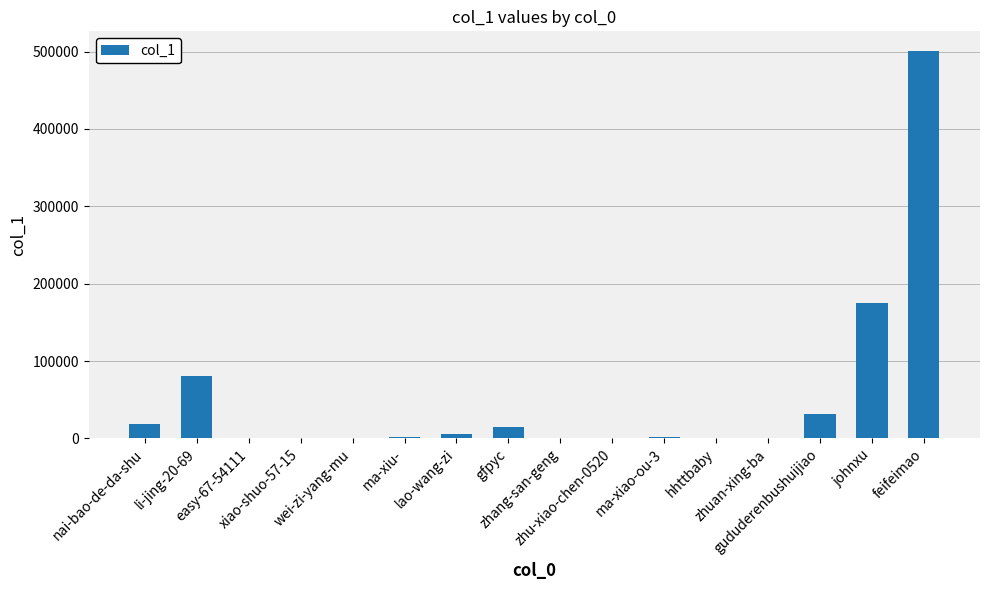

What is the sum of all values?

833566